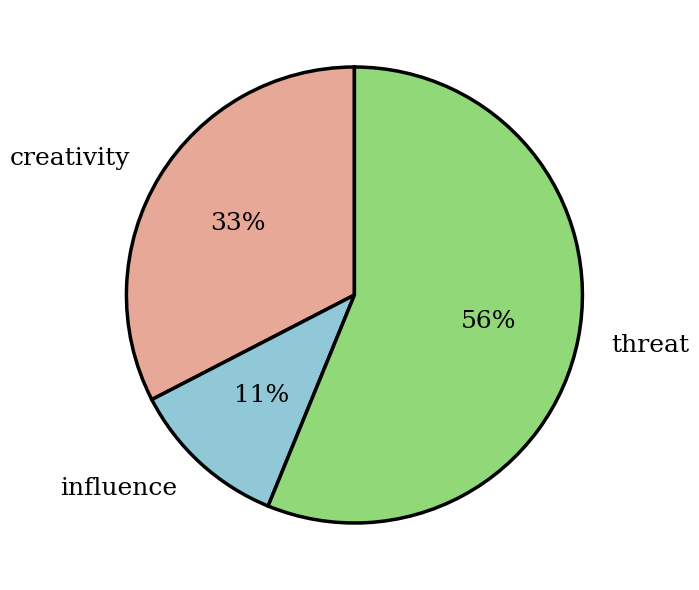

Combined, do creativity and threat account for over 50%?

Yes